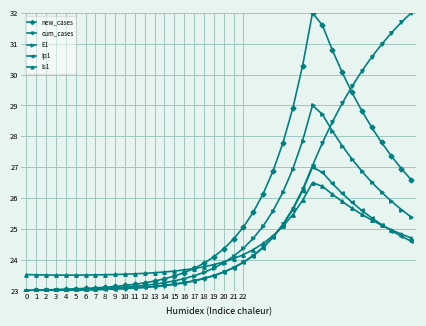

What is the greatest value displayed?

32.0